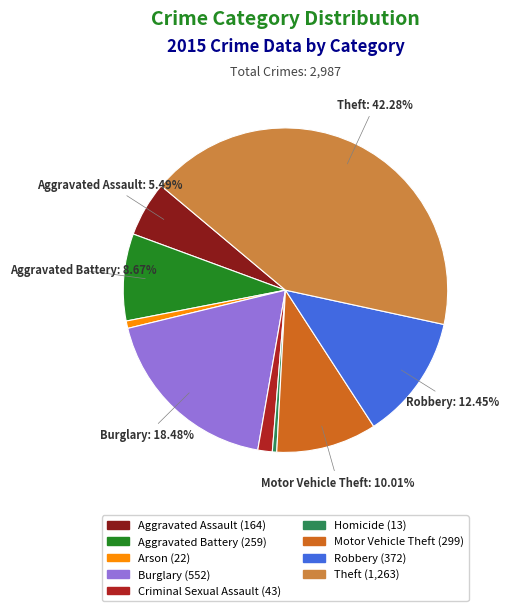

To the nearest percent, what is the average slice percentage?

11%